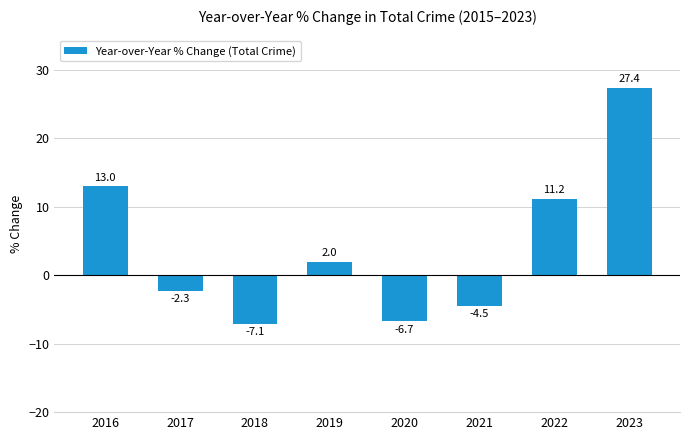

Which label corresponds to the largest value in the chart?

2023